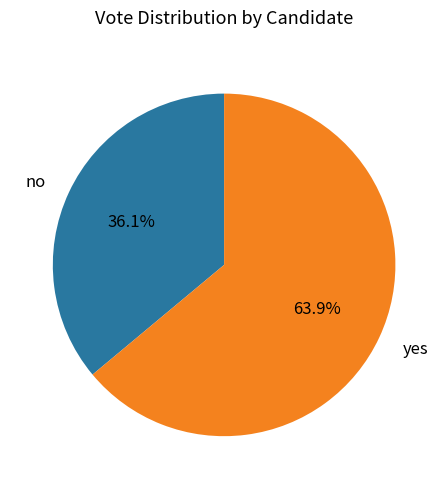

Is there any slice that represents more than half of the pie?

Yes